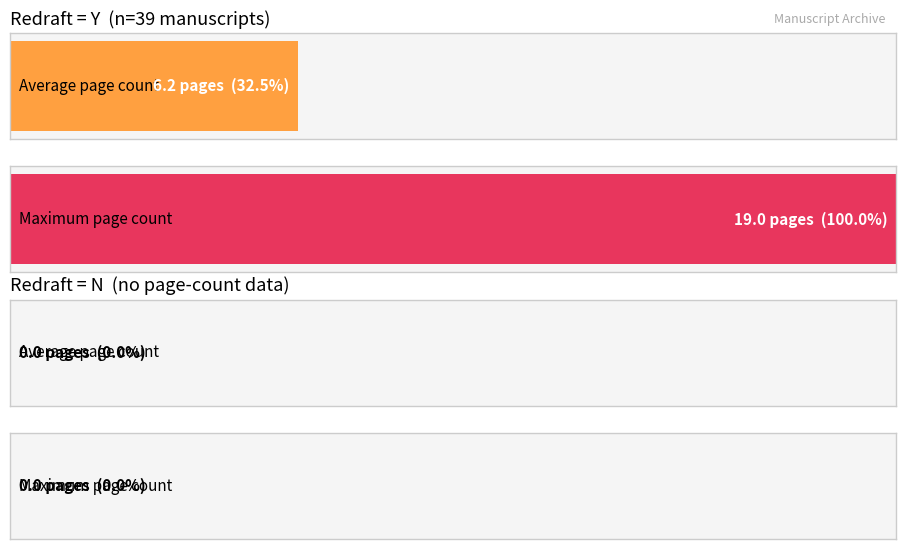

Which series has the largest total across all categories?

Maximum Page Count